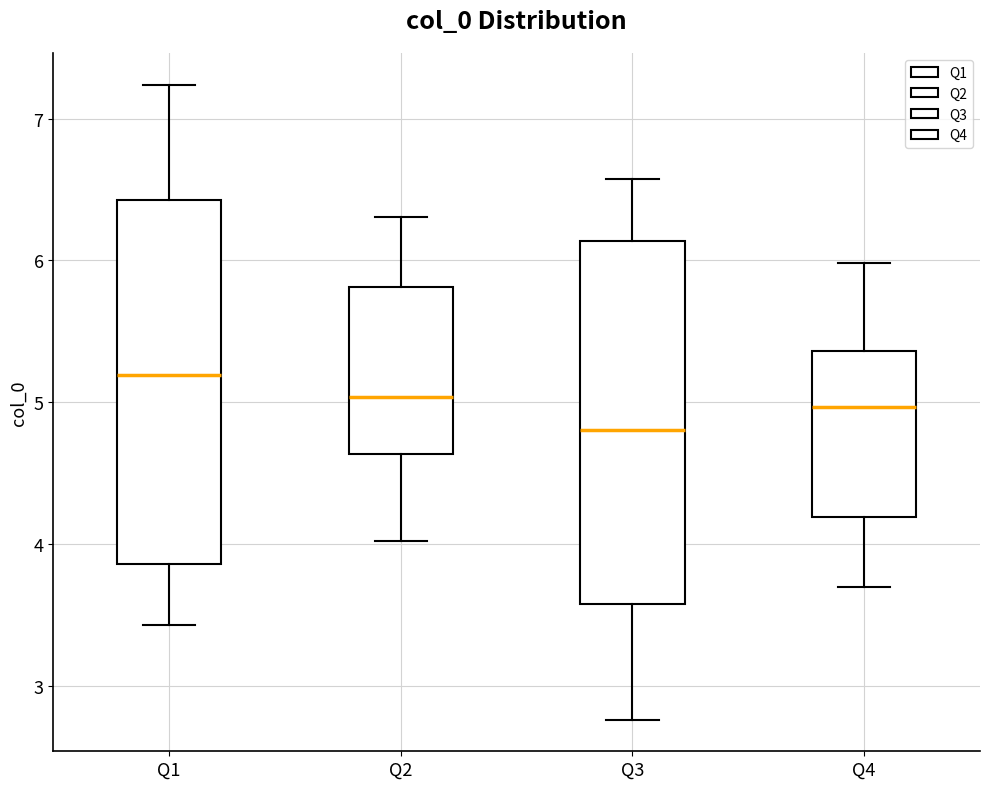

Reading left to right, transcribe this box plot: for each box, give where its median line is, the range the box spans, and where its two whiskers end, as read against the y-axis. The values are not printed on the chart, so give them approximately, as read against the axis.

Q1: median 5.2, box 3.9 to 6.4, whiskers 3.4 to 7.2
Q2: median 5.0, box 4.6 to 5.8, whiskers 4.0 to 6.3
Q3: median 4.8, box 3.6 to 6.1, whiskers 2.8 to 6.6
Q4: median 5.0, box 4.2 to 5.4, whiskers 3.7 to 6.0